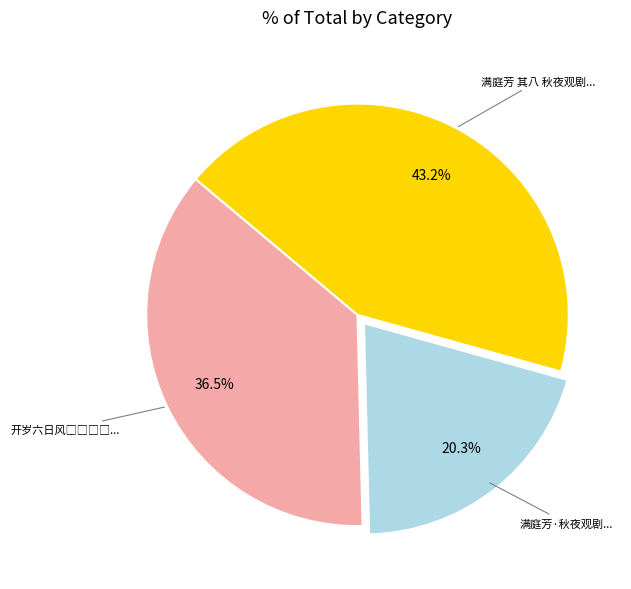

Is there any slice that represents more than half of the pie?

No